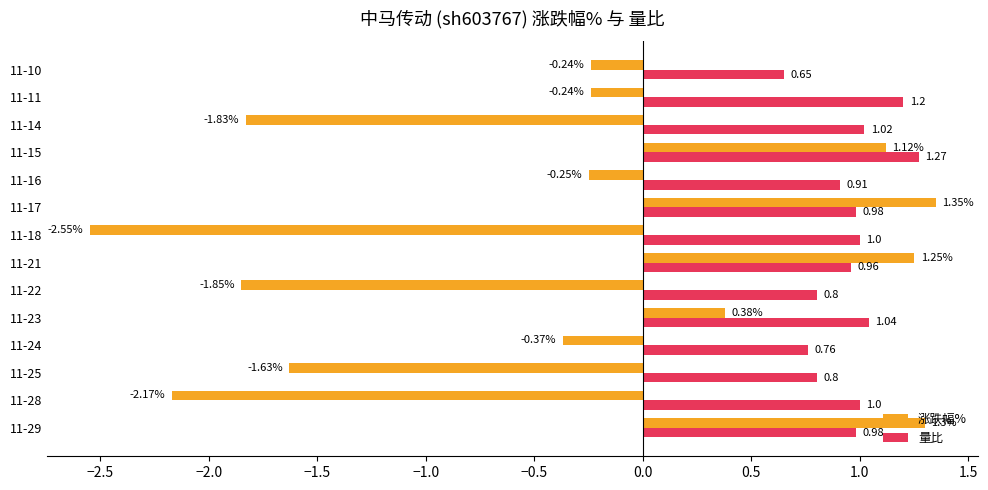

Rank the series by their maximum value, from lowest to highest.

量比, 涨跌幅%